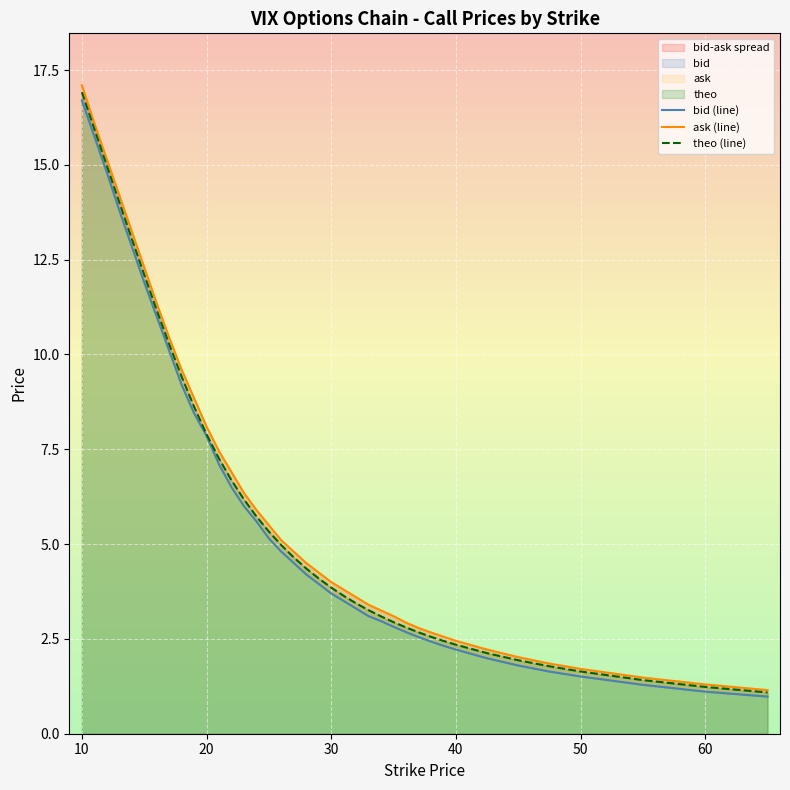

Which category has the highest value in the theo (line) series?

10